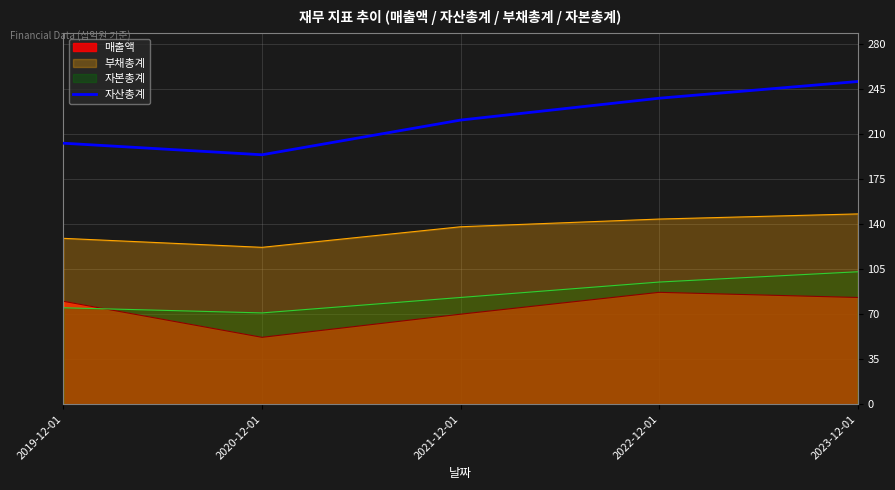

Where is the first local minimum?

2020-12-01